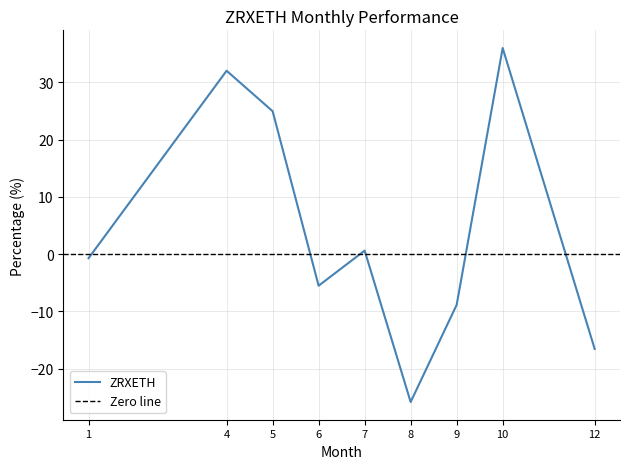

At which category does the chart reach its peak across all series?

10